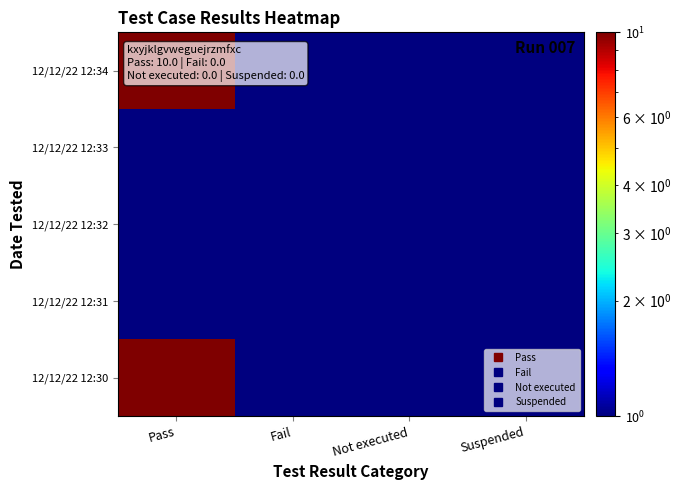

Rank the series at Suspended from highest to lowest value.

12/12/22 12:34, 12/12/22 12:33, 12/12/22 12:32, 12/12/22 12:31, 12/12/22 12:30